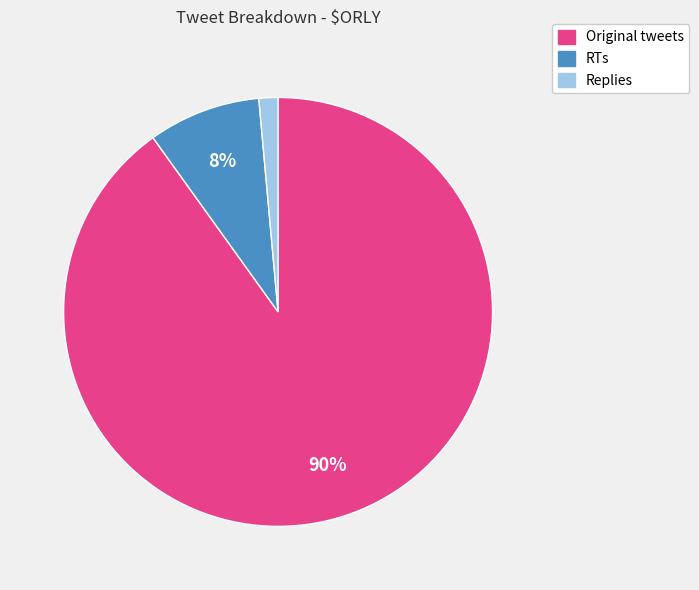

Which slice represents more than half of the pie?

Original tweets